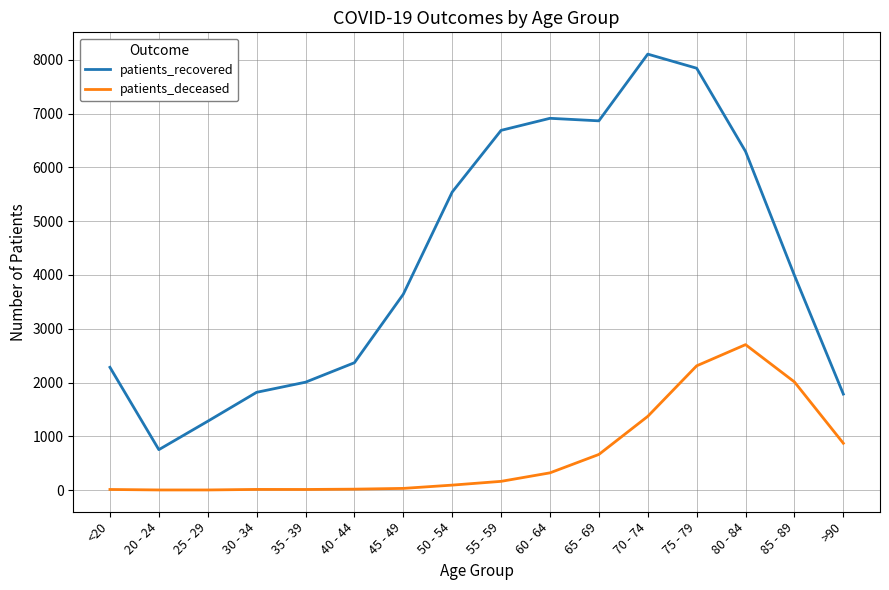

At how many categories does at least one series exceed 2572?

9